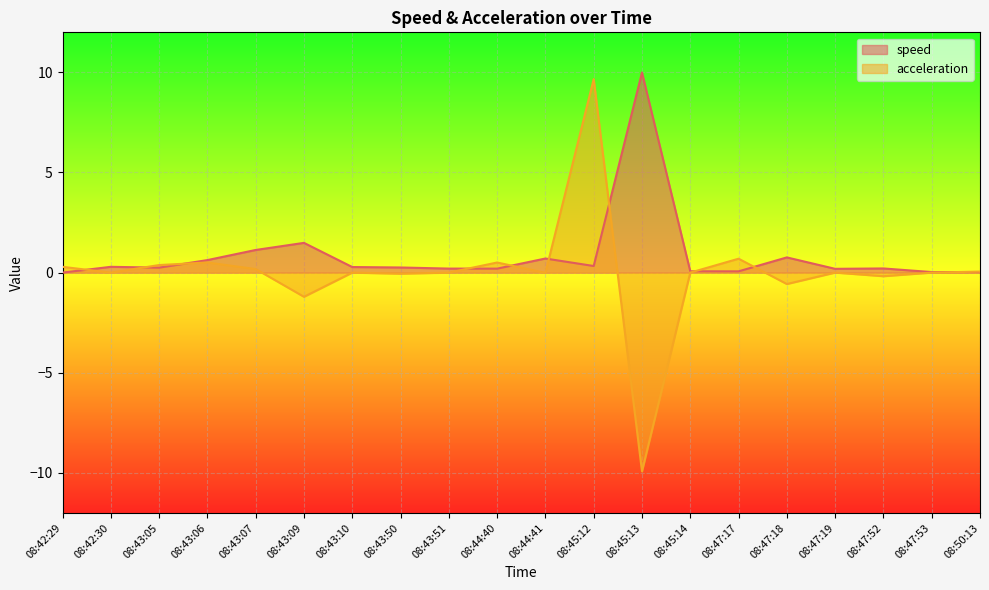

What is the label of the 7th point from the left?

08:43:10